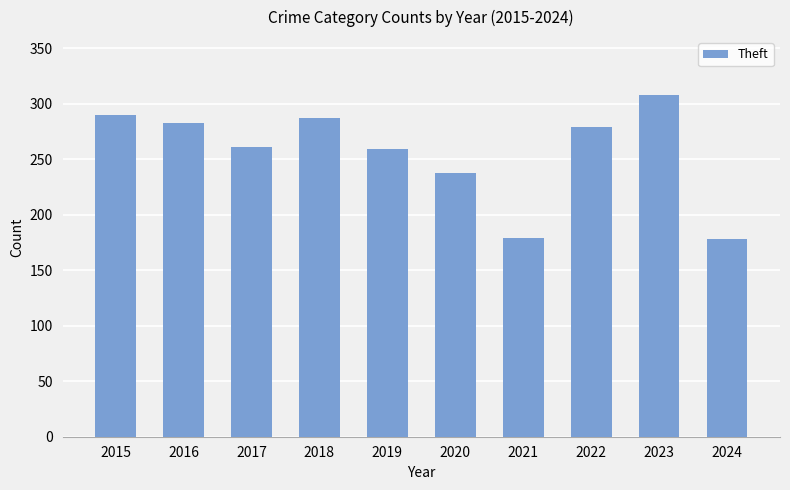

What is the ratio of the value at 2017 to the value at 2015?

0.9